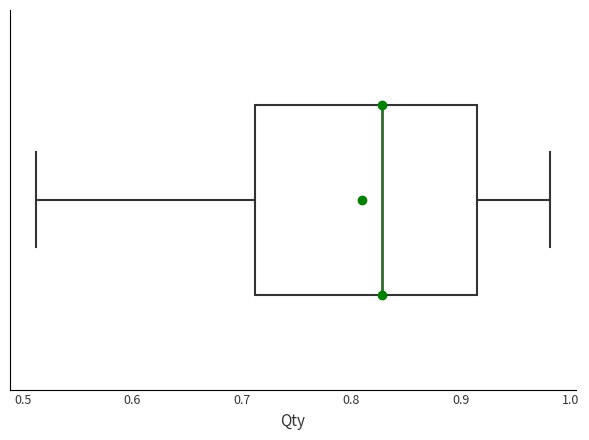

Transcribe this box plot: give where the median line is, the range the box spans, and where the two whiskers end, as read against the x-axis. The values are not printed on the chart, so give them approximately, as read against the axis.

median 0.83, box 0.71 to 0.91, whiskers 0.51 to 0.98